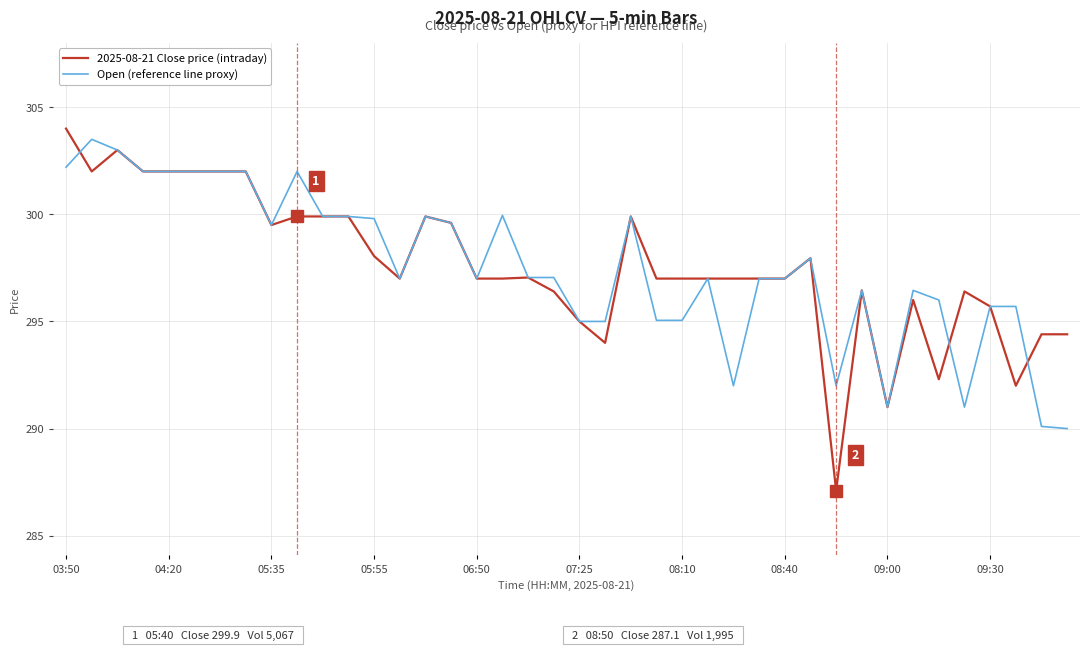

Which series has the largest range (max minus min)?

2025-08-21 Close price (intraday)